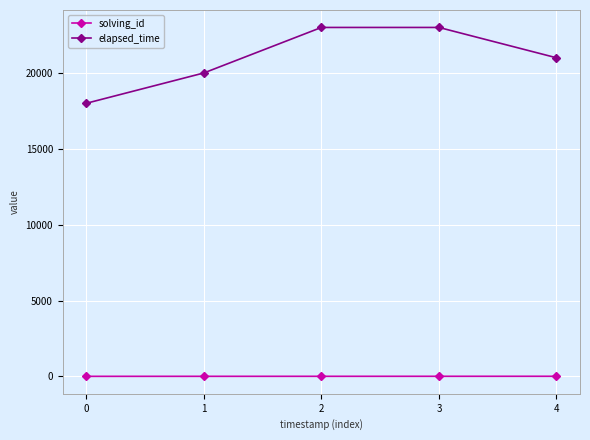

The value of elapsed_time at 1 is 13810. True or false?

False